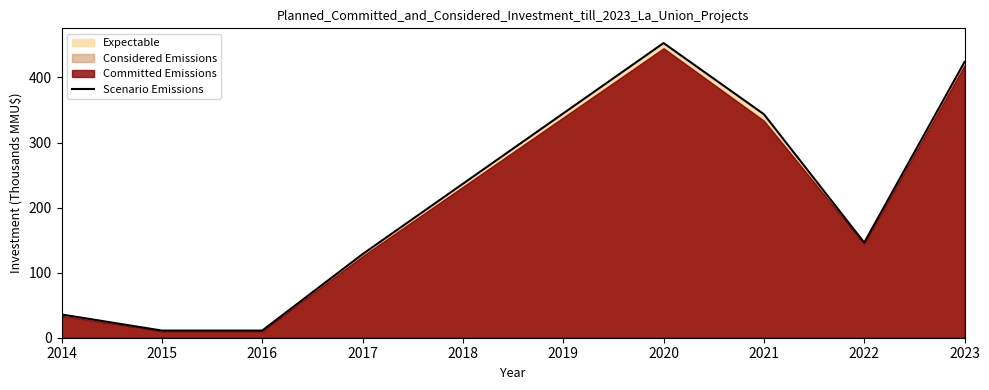

Which label corresponds to the smallest value in the chart?

2015